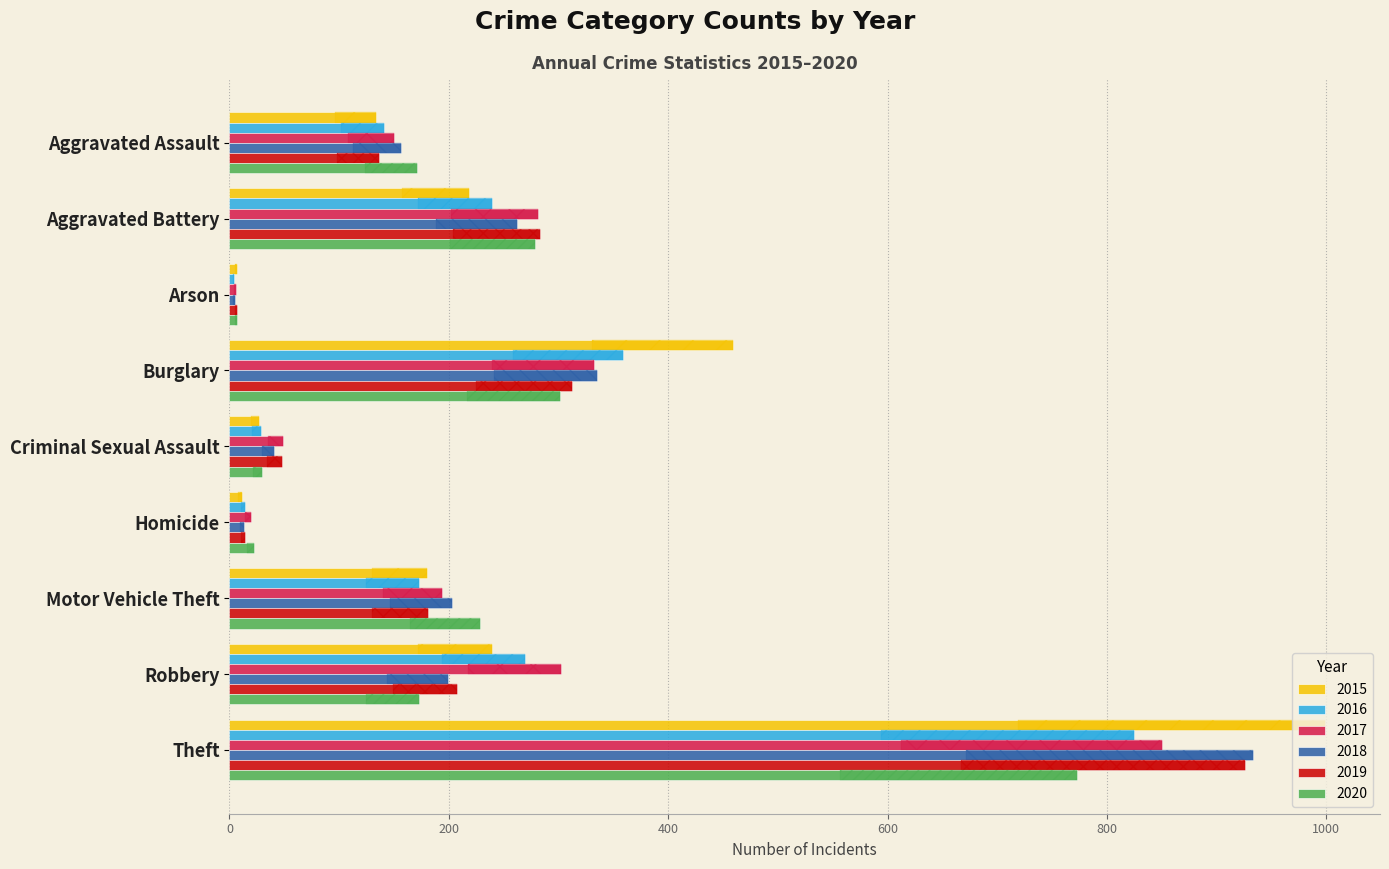

How many bars are there in each group?

6